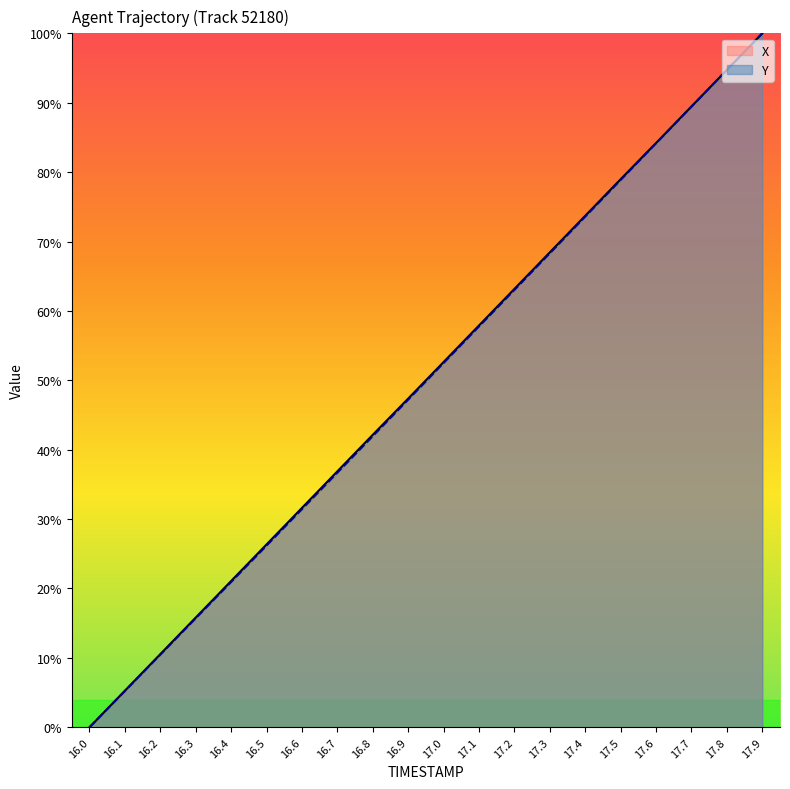

True or false: Y has more than 0 points higher than both neighbors.

False